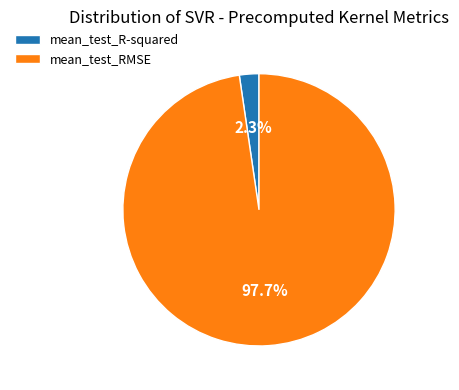

To the nearest percent, what is the combined percentage of mean_test_R-squared and mean_test_RMSE?

100%